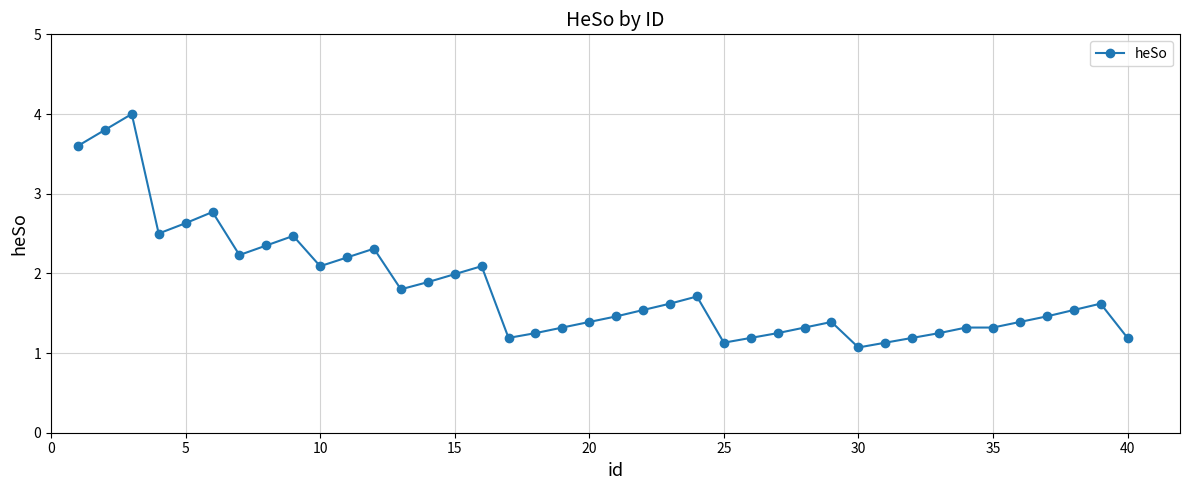

What is the maximum value shown in the chart?

4.0